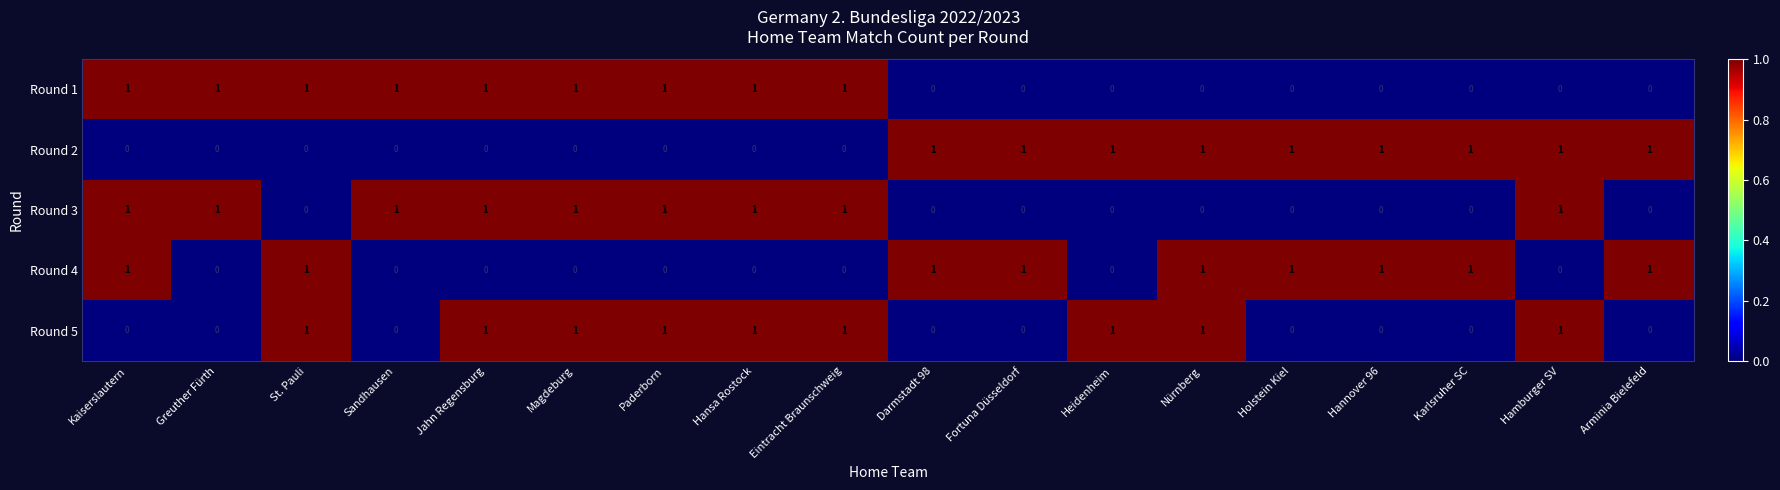

Count the Round 1 values in the range 0 to 1.

18